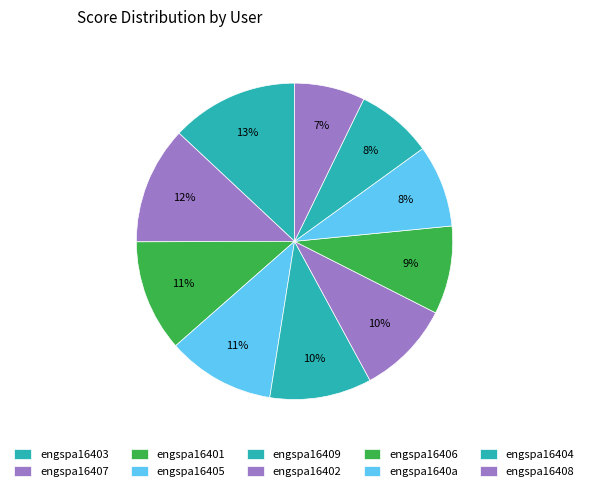

Rank the categories by value from highest to lowest.

engspa16403, engspa16407, engspa16401, engspa16405, engspa16409, engspa16402, engspa16406, engspa1640a, engspa16404, engspa16408